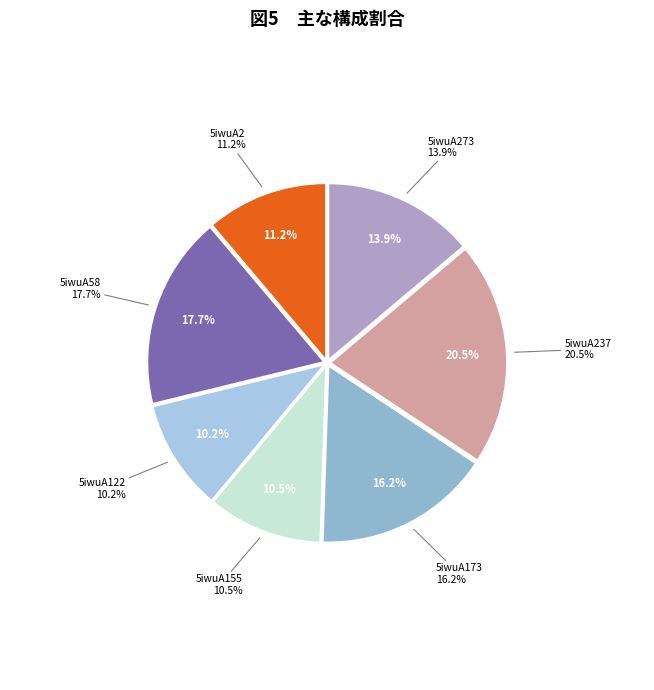

To the nearest percent, what percentage of the pie is 5iwuA2?

11%